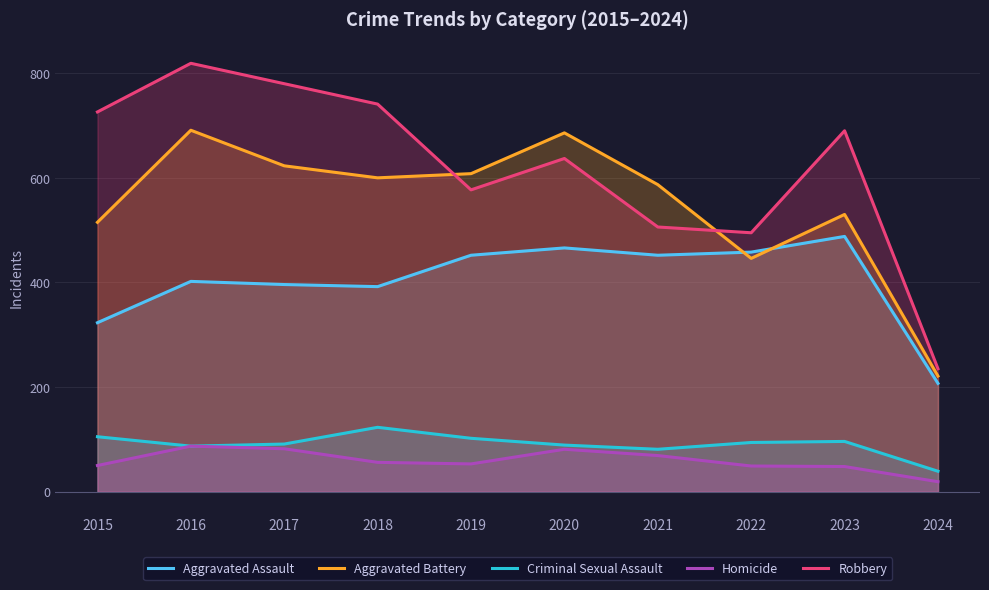

After their last crossing, which series has the higher values: Robbery or Aggravated Battery?

Robbery